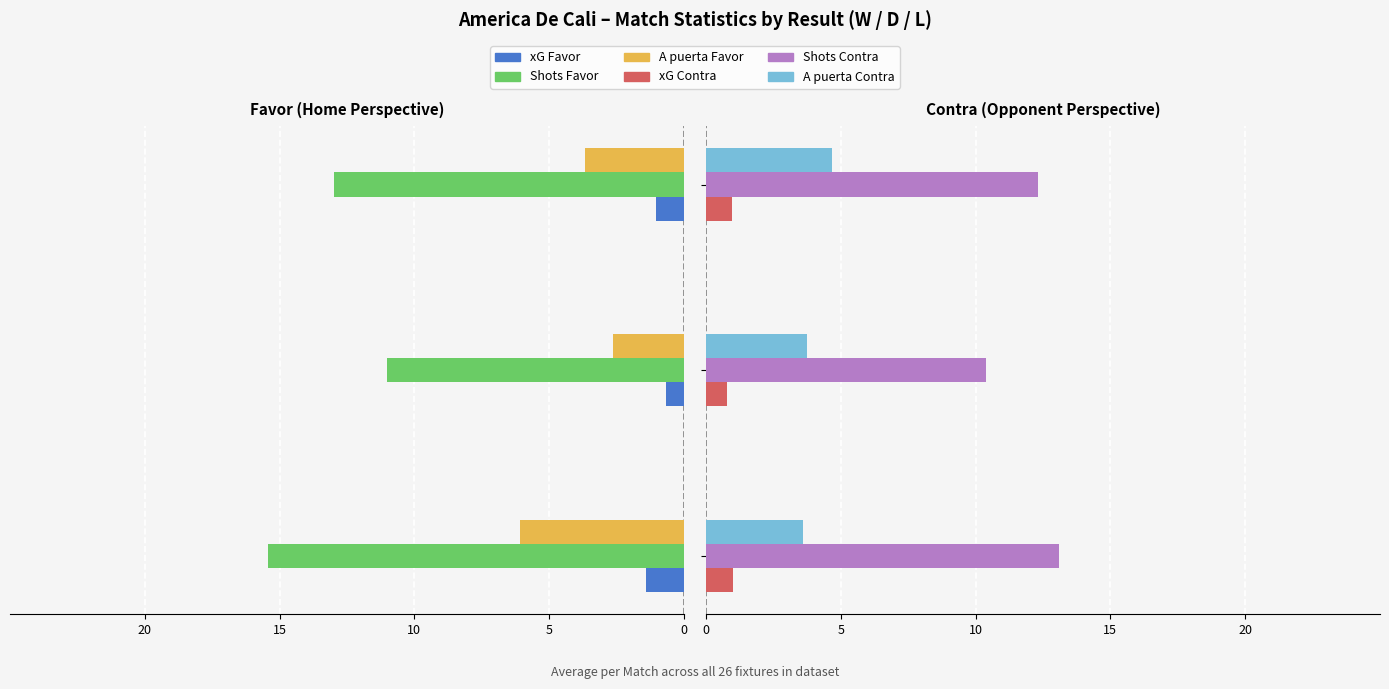

Reading right to left, extract all data points from this chart.

xG Favor: 10=-1.0	15=-0.7	20=-1.4
Shots Favor: 10=-13.0	15=-11.0	20=-15.4
A puerta Favor: 10=-3.7	15=-2.6	20=-6.1
xG Contra: 10=1.0	15=0.8	20=1.0
Shots Contra: 10=12.3	15=10.4	20=13.1
A puerta Contra: 10=4.7	15=3.8	20=3.6